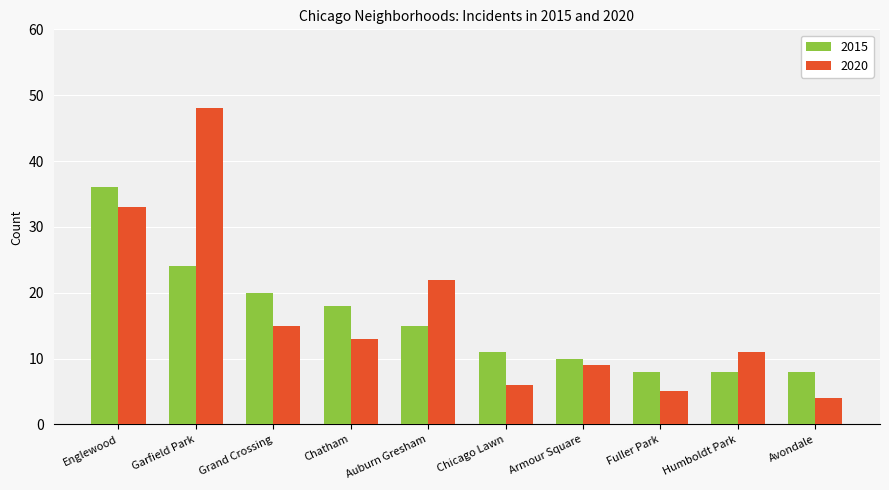

What is the maximum value shown in the chart?

48